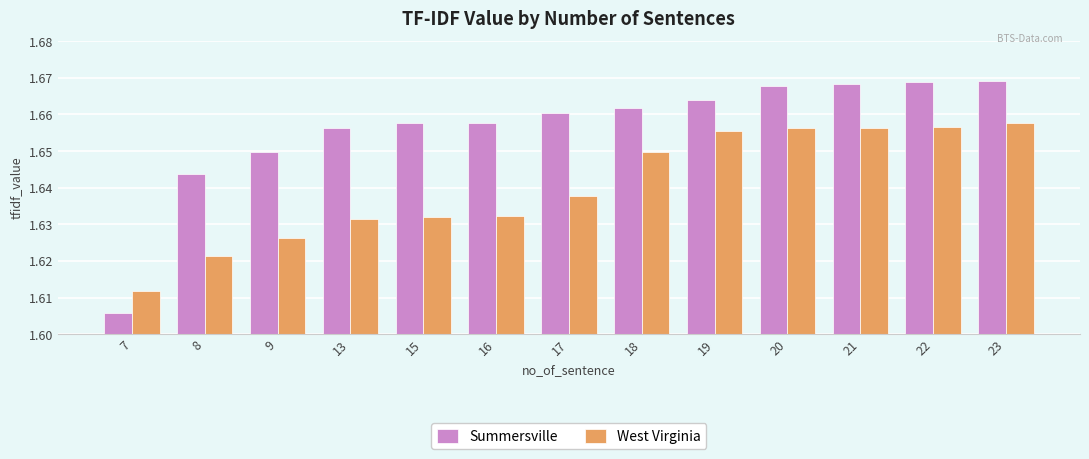

At which category is the sum across all series the highest?

23